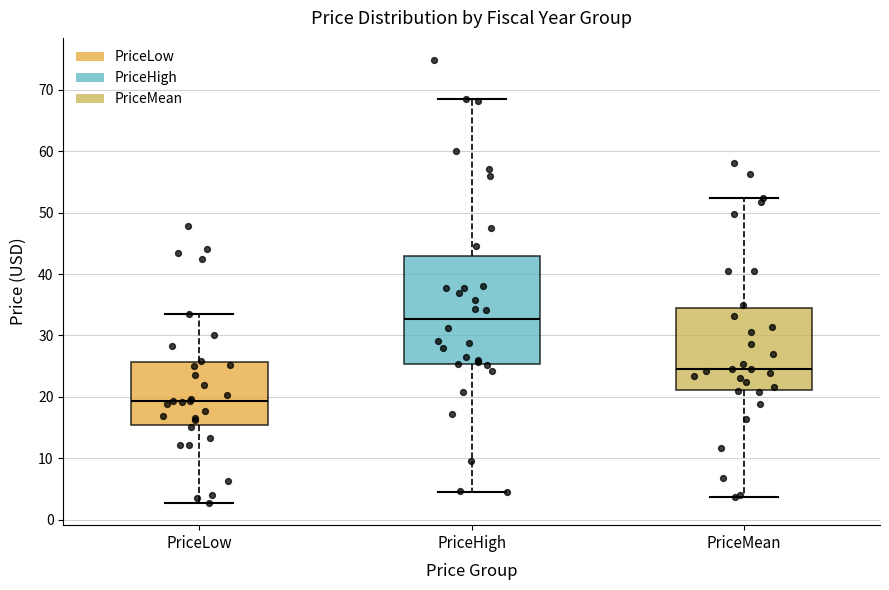

Reading left to right, transcribe this box plot: for each box, give where its median line is, the range the box spans, and where its two whiskers end, as read against the y-axis. The values are not printed on the chart, so give them approximately, as read against the axis.

PriceLow: median 19, box 15 to 26, whiskers 3 to 33
PriceHigh: median 33, box 25 to 43, whiskers 5 to 68
PriceMean: median 25, box 21 to 35, whiskers 4 to 52